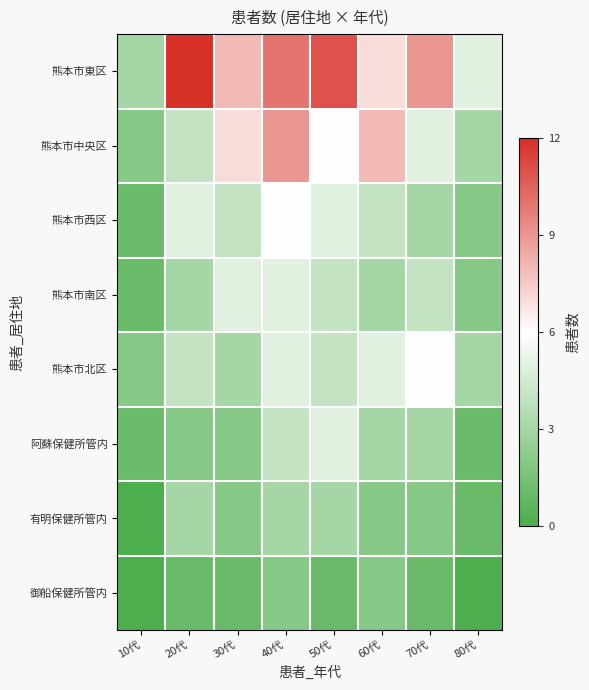

At how many categories does at least one series exceed 0?

8